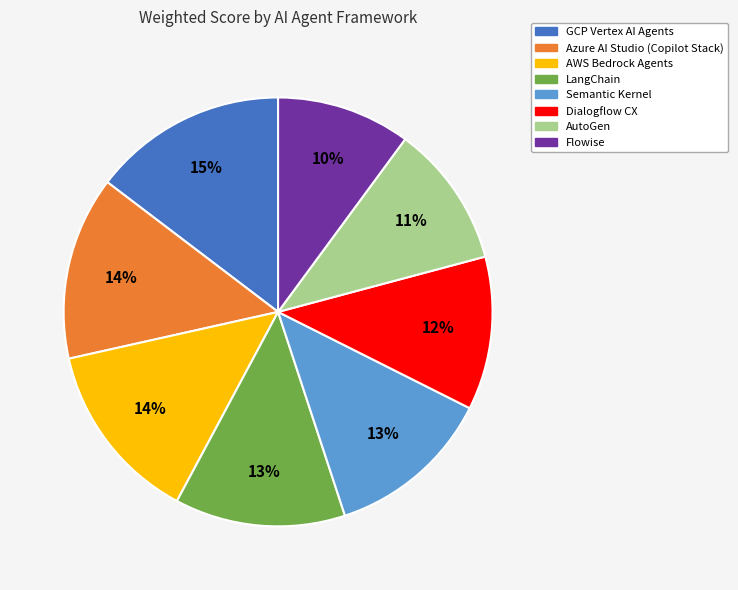

Which has a higher value, Flowise or Semantic Kernel?

Semantic Kernel